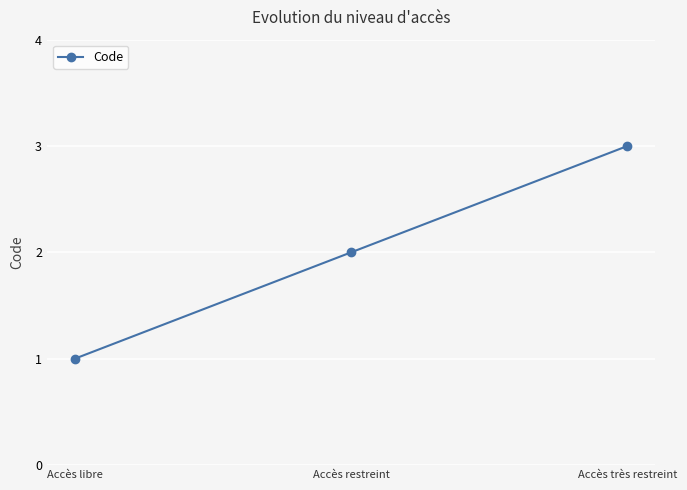

What is the difference between the second highest and minimum values?

1